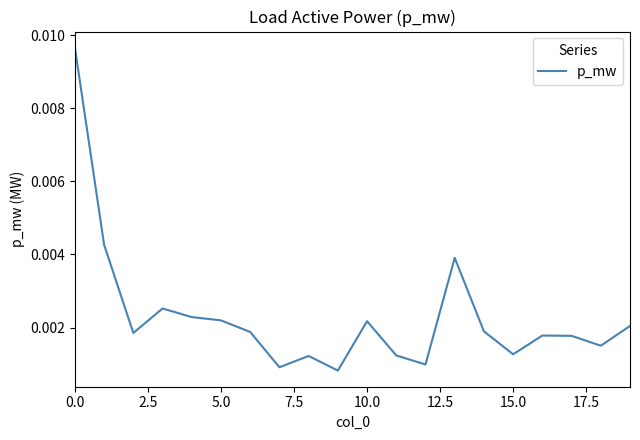

True or false: there are more than 0 points higher than both neighbors.

True